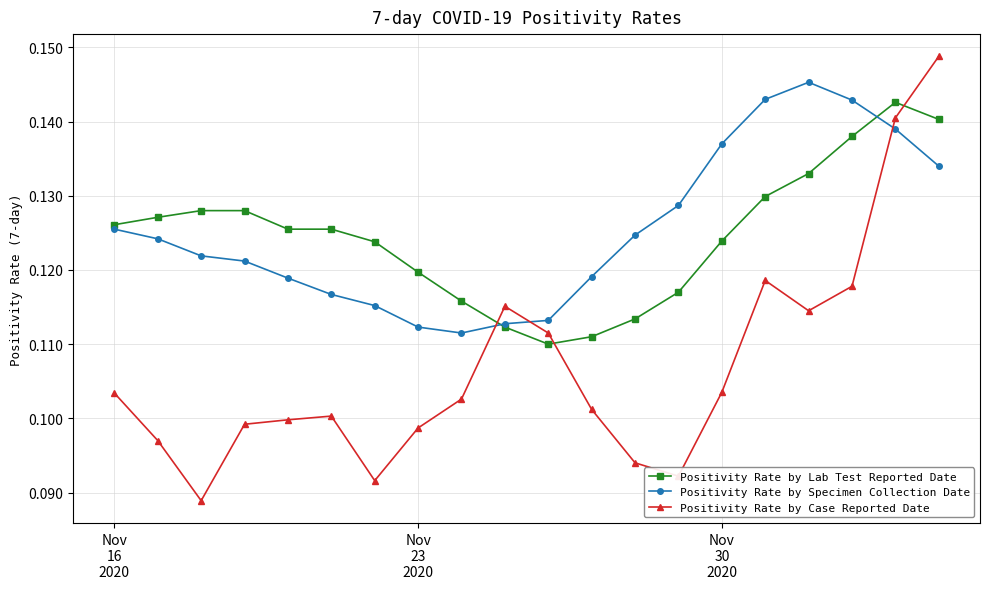

List the series in order of their peak value, highest first.

Positivity Rate by Case Reported Date, Positivity Rate by Specimen Collection Date, Positivity Rate by Lab Test Reported Date